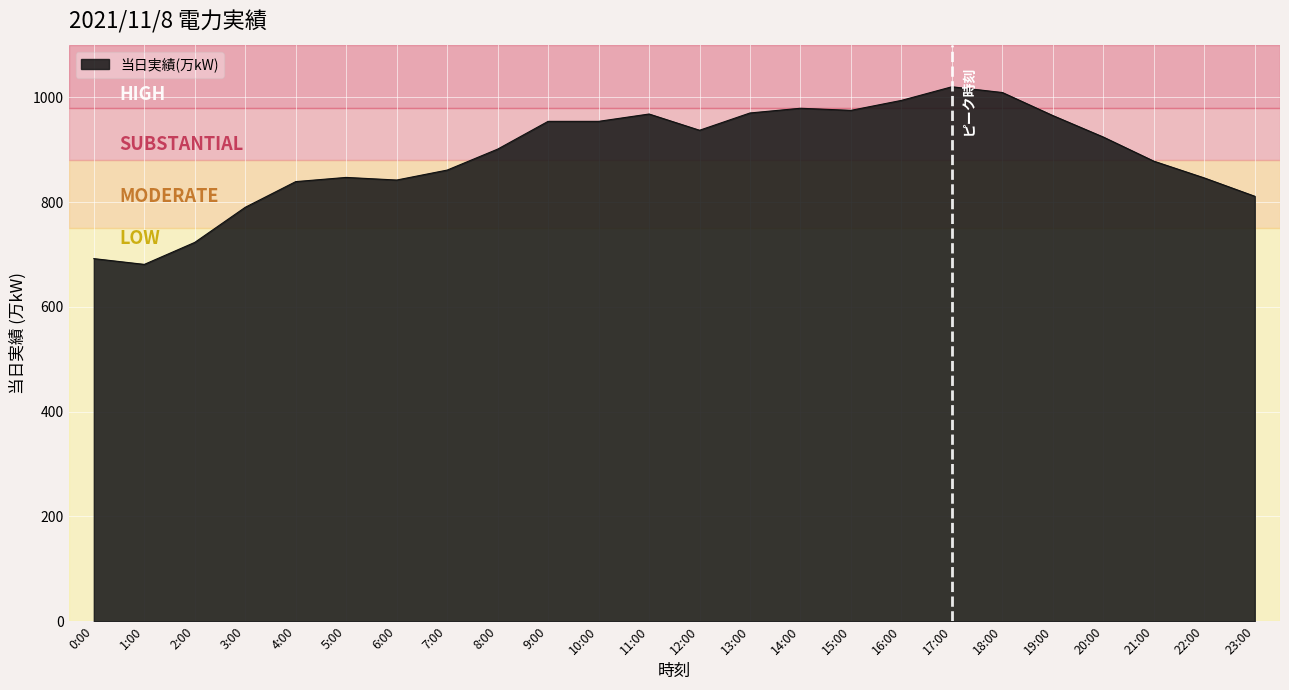

Which label corresponds to the smallest value in the chart?

1:00